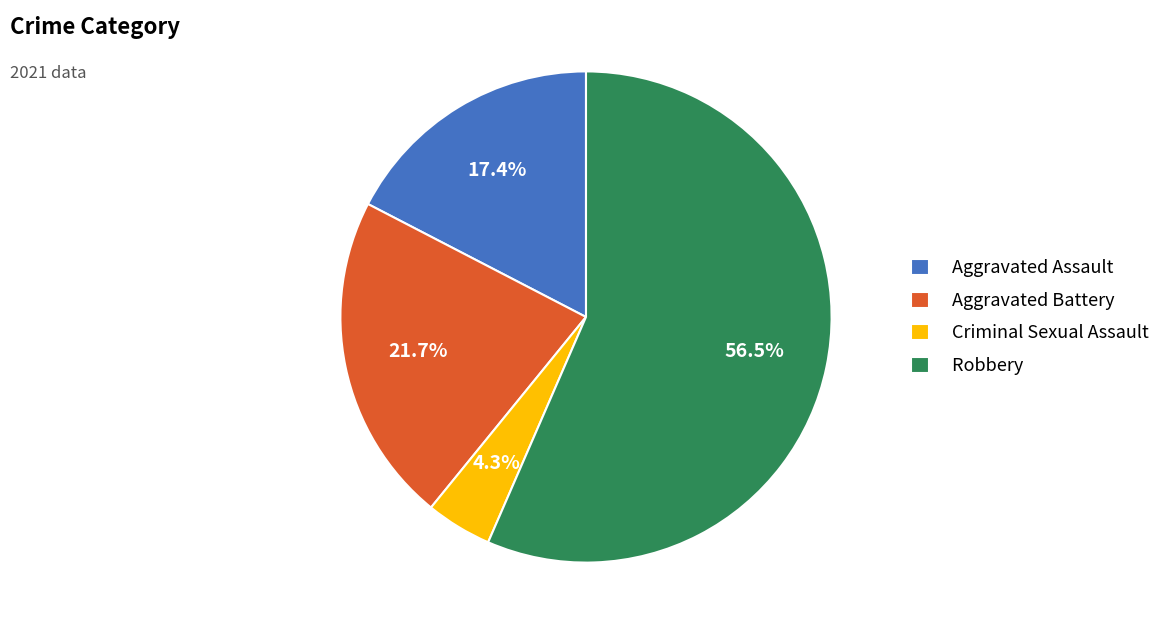

Count the number of slices in the pie.

4